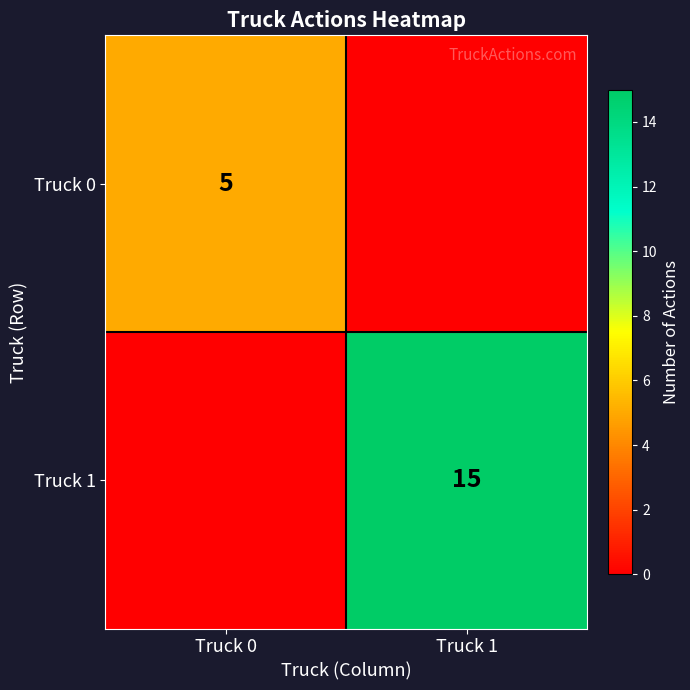

The value of Truck 1 at Truck 1 is 15. True or false?

True